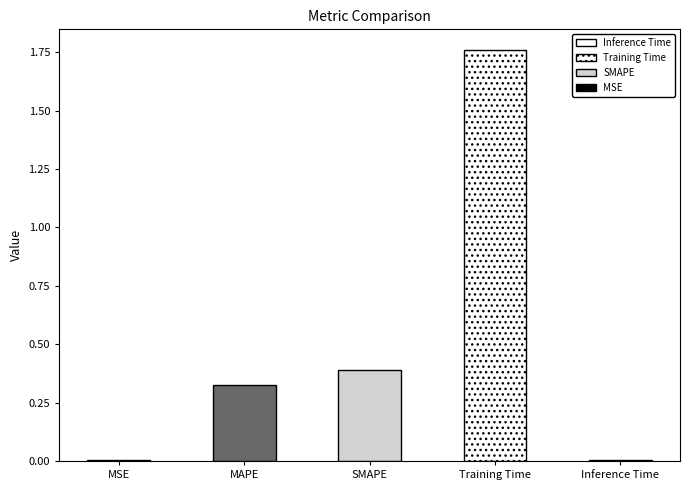

Between MAPE and SMAPE, which is larger?

SMAPE